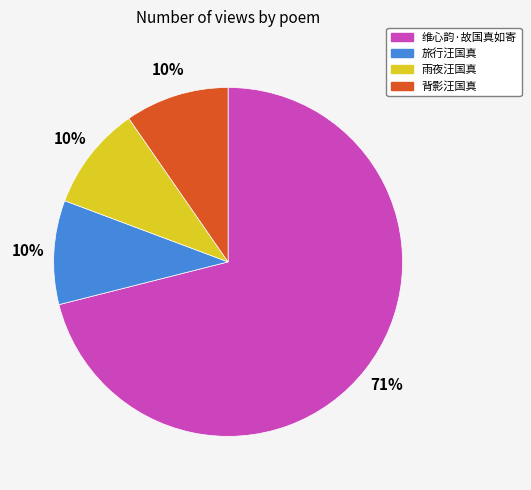

Combined, do 背影汪国真 and 旅行汪国真 account for over 50%?

No